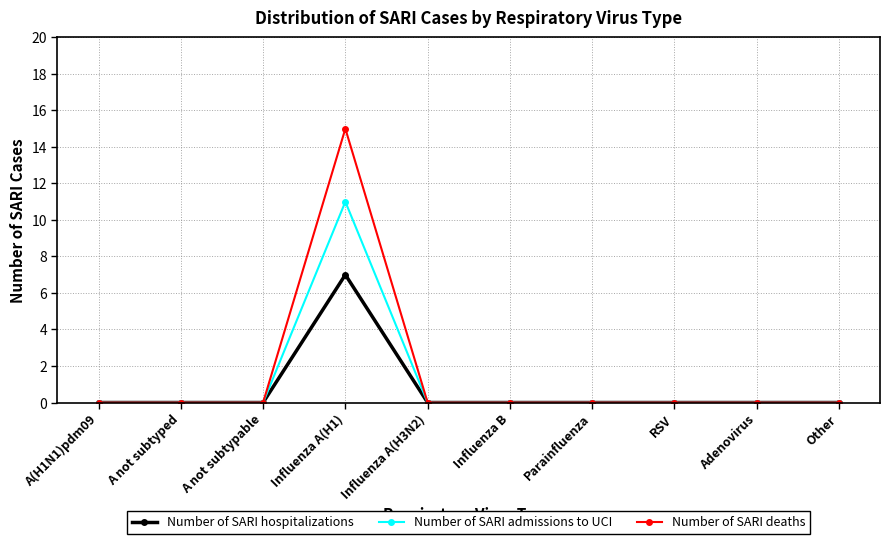

How many distinct data groups are displayed?

3